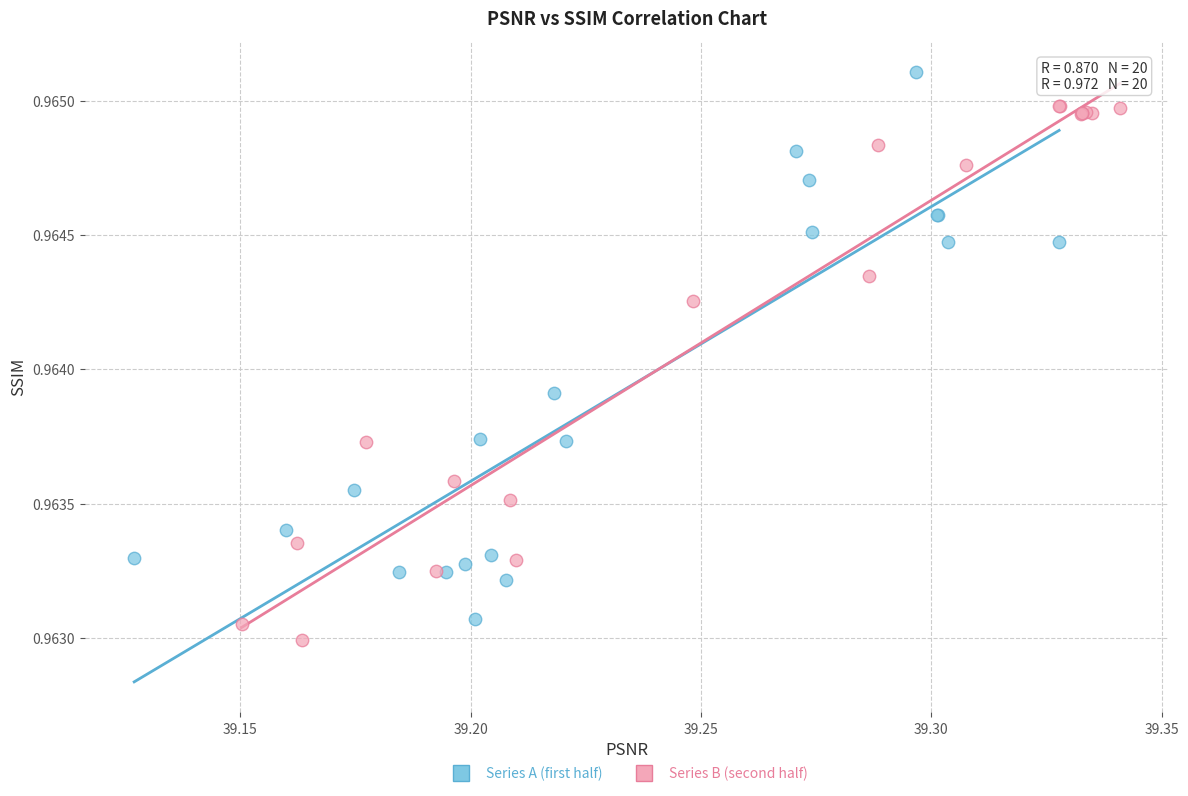

Which series reaches the maximum Y coordinate?

Series A (first half)